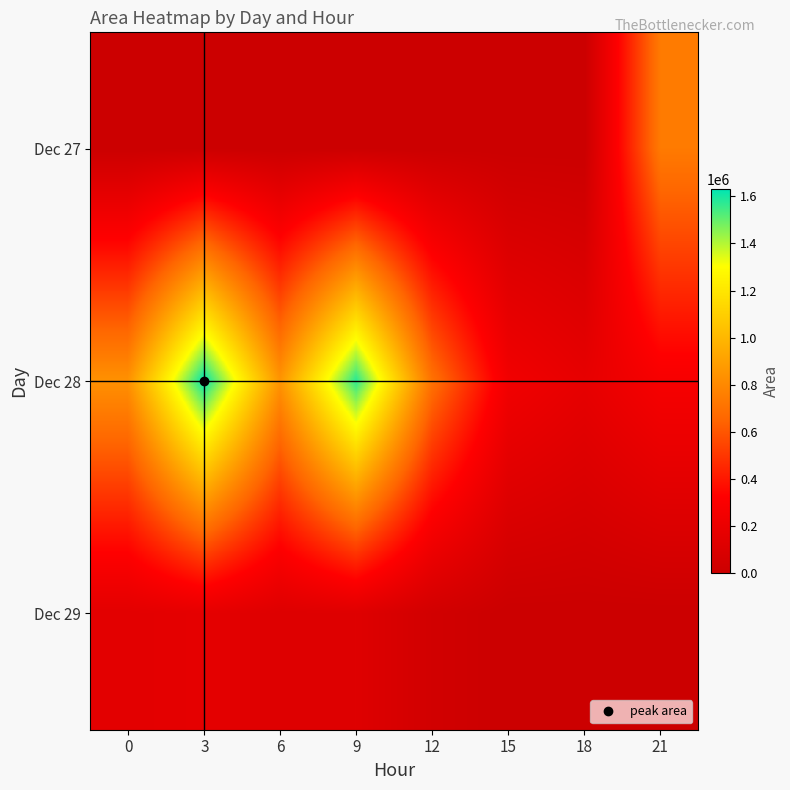

What is the greatest value displayed?

1631250